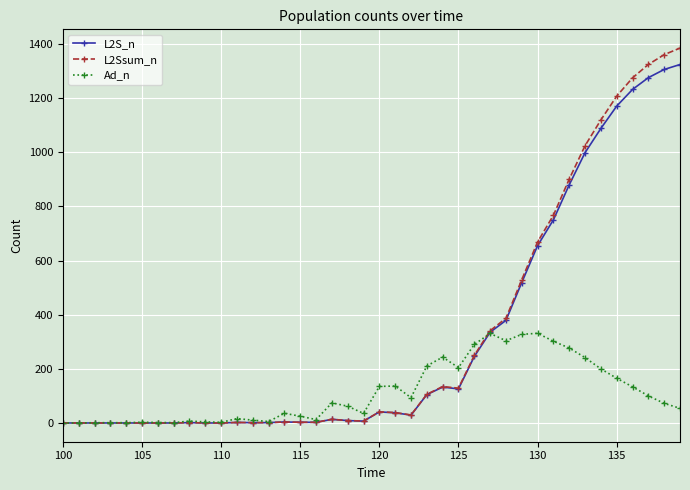

True or false: L2Ssum_n has more than 1 interior local peaks.

True